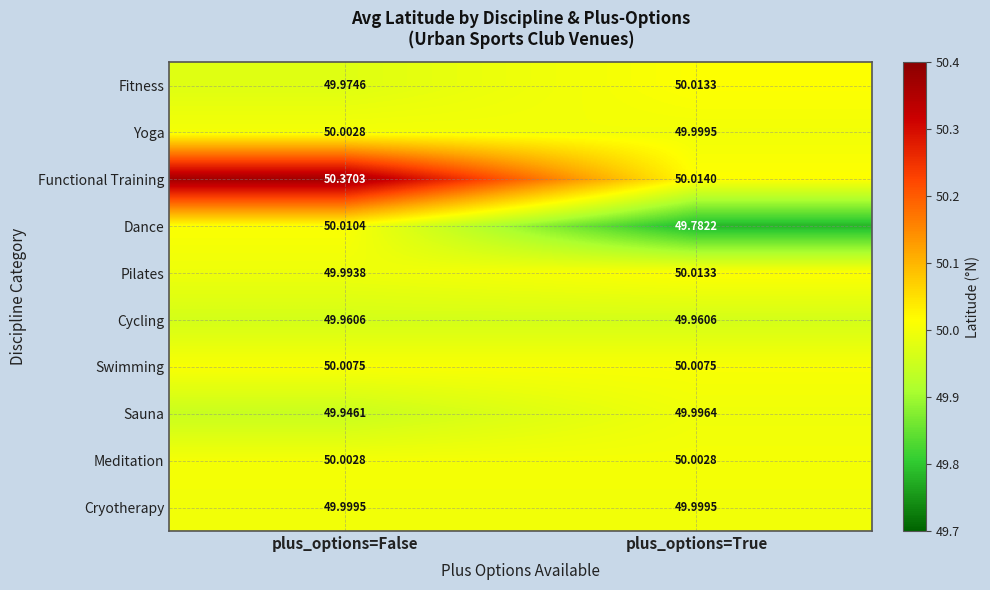

Which series has the widest spread of values?

Functional Training